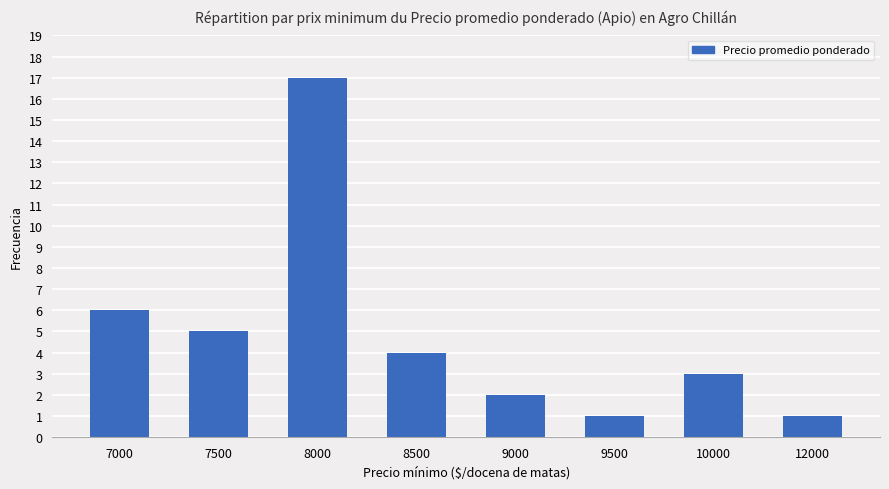

Does the chart contain stacked bars?

No